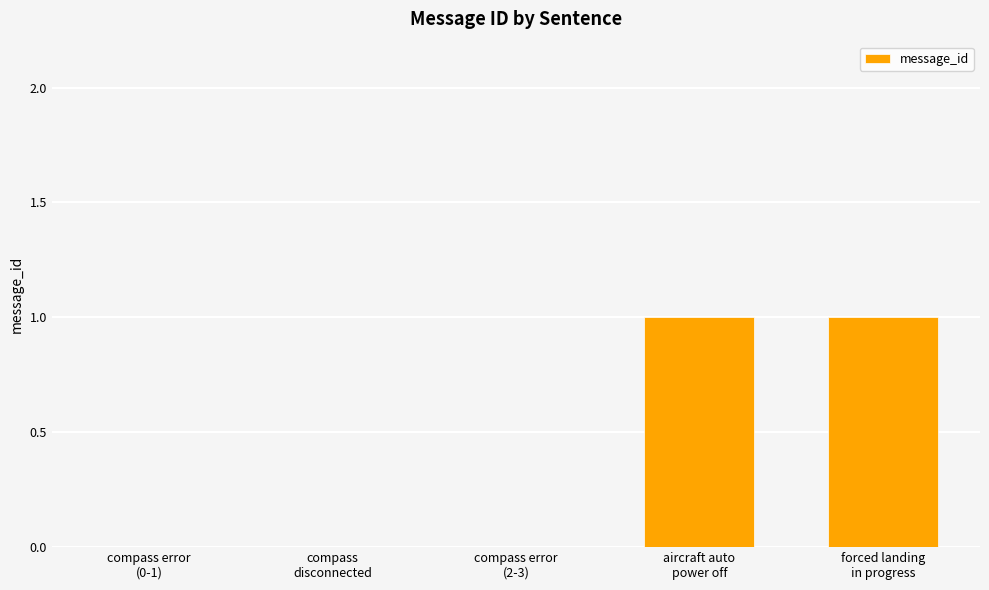

How many data points does each series have?

5